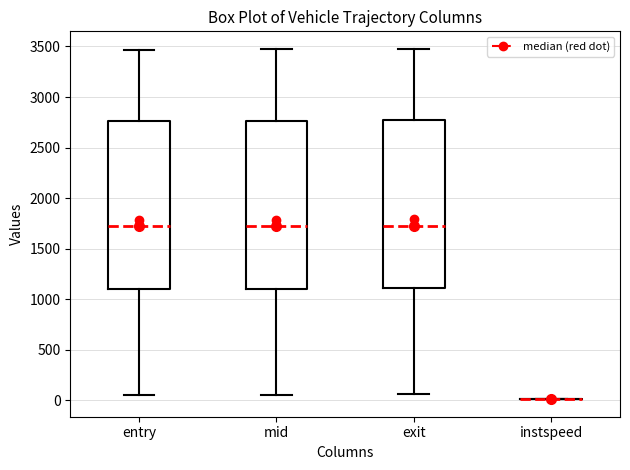

Reading left to right, read every box against the y-axis: the position of its median line, the range the box covers, and the ends of its whiskers. The values are not printed on the chart, so give them approximately, as read against the axis.

entry: median 1700, box 1100 to 2750, whiskers 50 to 3450
mid: median 1700, box 1100 to 2750, whiskers 50 to 3450
exit: median 1750, box 1100 to 2750, whiskers 50 to 3500
instspeed: box collapsed to a line at 0, whiskers 0 to 0